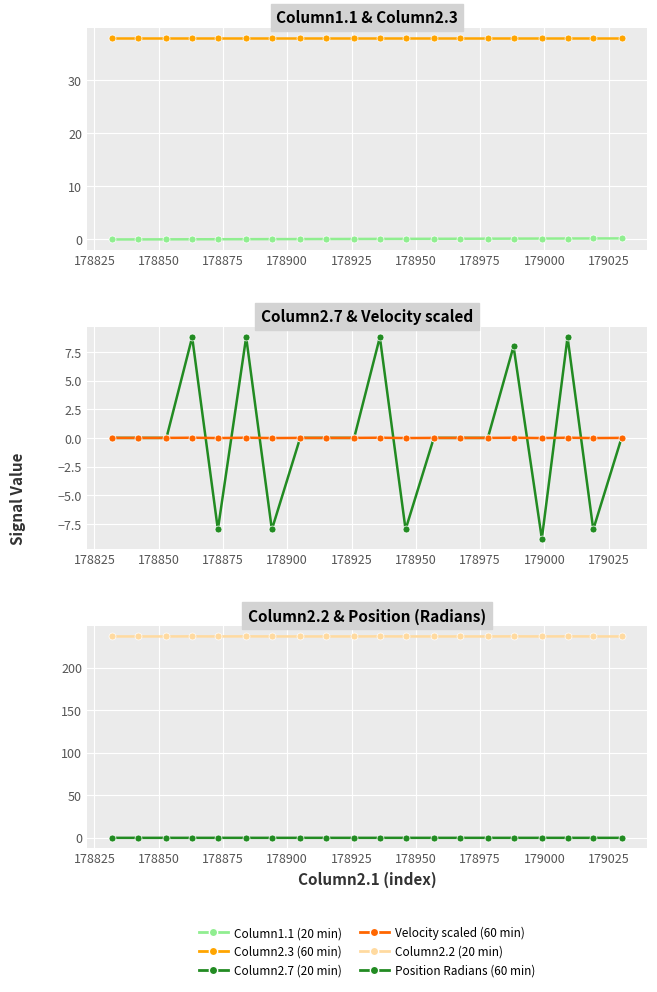

The Column2.7 (20 min) series shows 9.5 at 178850. True or false?

False